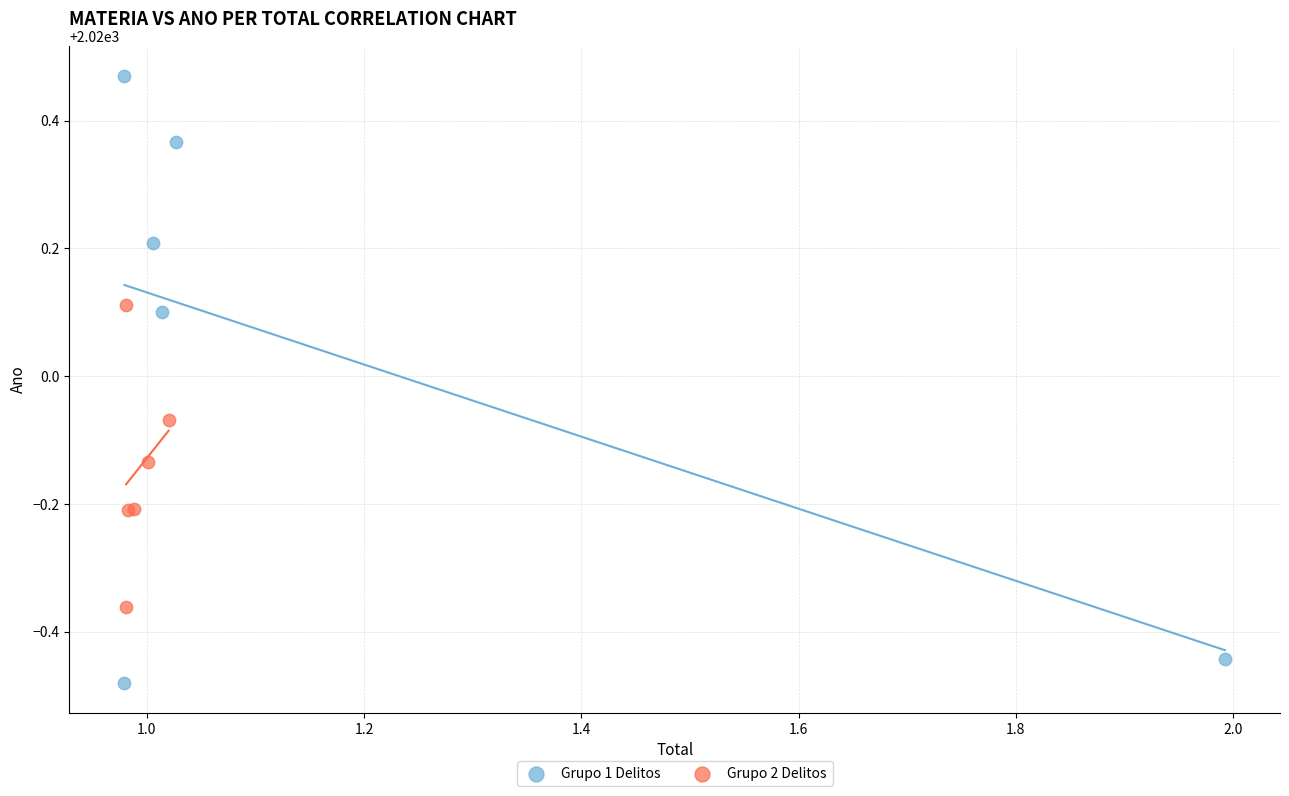

Which series contains the lowest Y value?

Grupo 1 Delitos